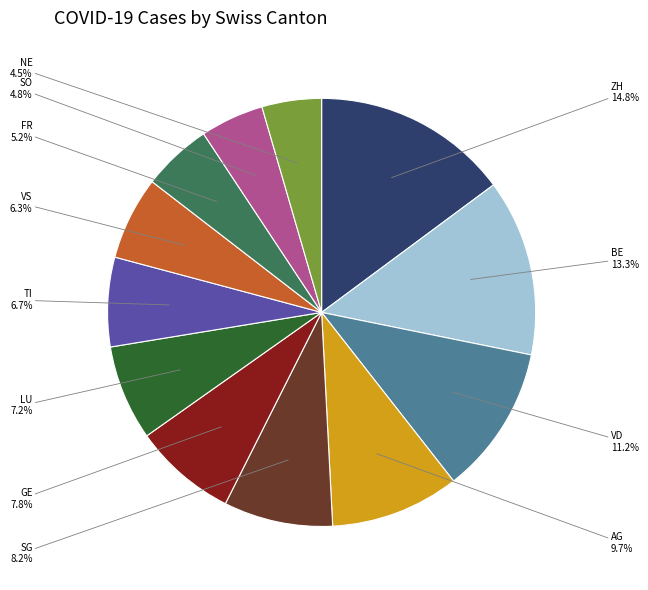

To the nearest percent, what is the difference between the largest and smallest slice percentages?

10%